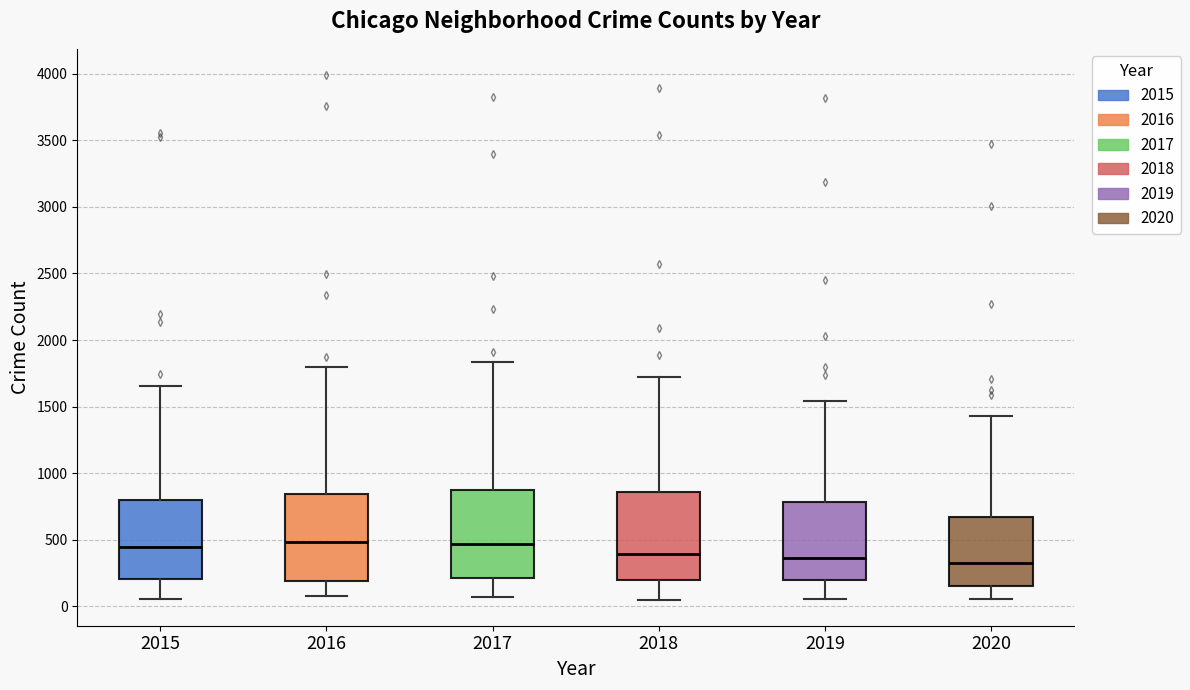

Where is the upper edge of the box at x = 2016 on the y-axis? The values are not printed on the chart, so give them approximately, as read against the axis.

850